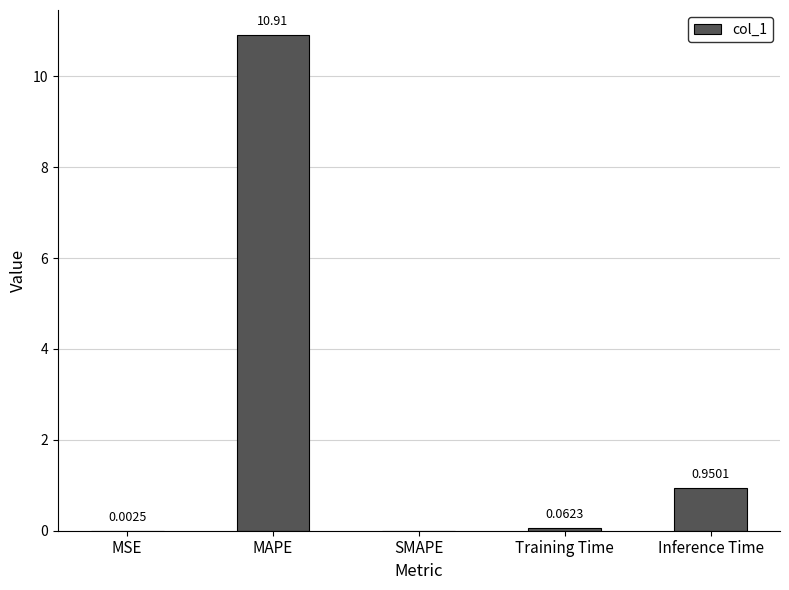

Between SMAPE and MAPE, which is larger?

MAPE